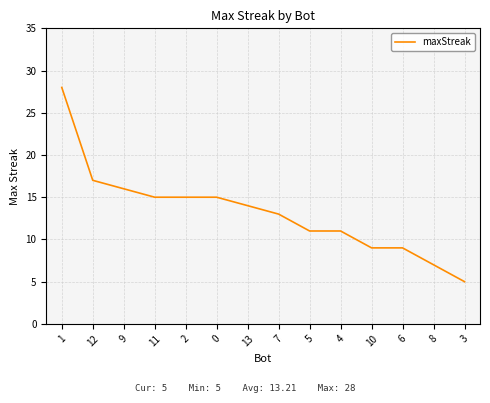

Where does the data first go above 14?

1